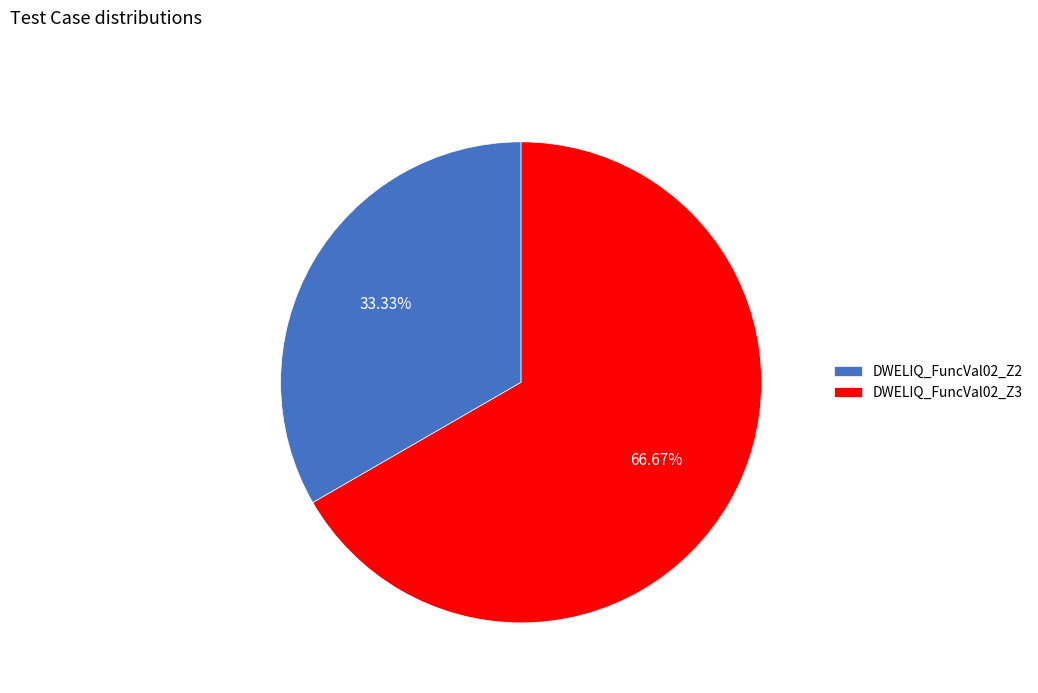

What is the largest slice in the pie chart?

DWELIQ_FuncVal02_Z3